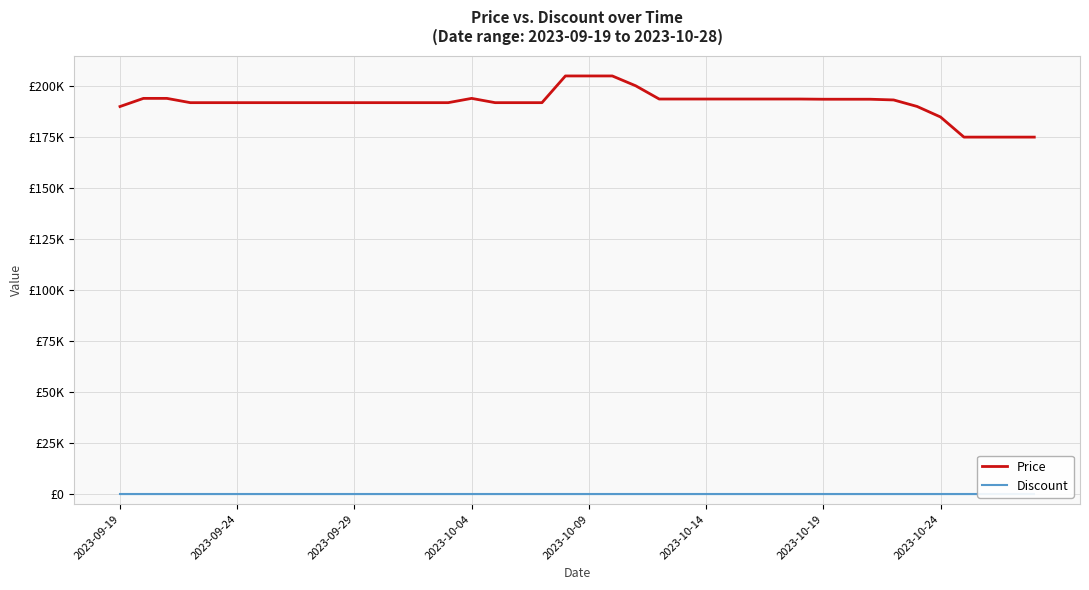

What are all the series names shown in the legend?

Price, Discount